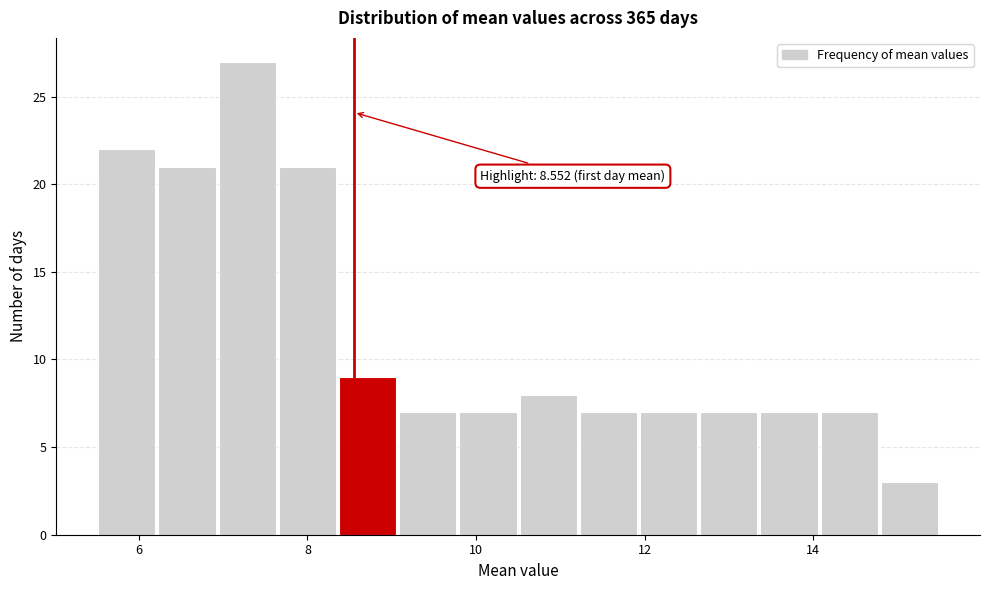

Read against the x-axis, roughly where is the centre of the tallest bar?

7.2